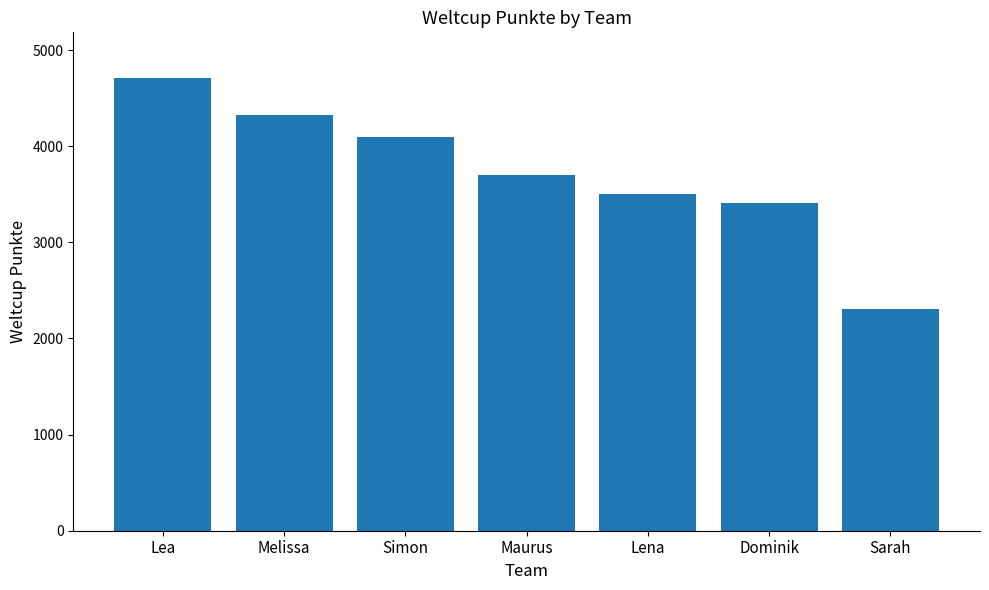

What is the change in value from Melissa to Maurus?

-622